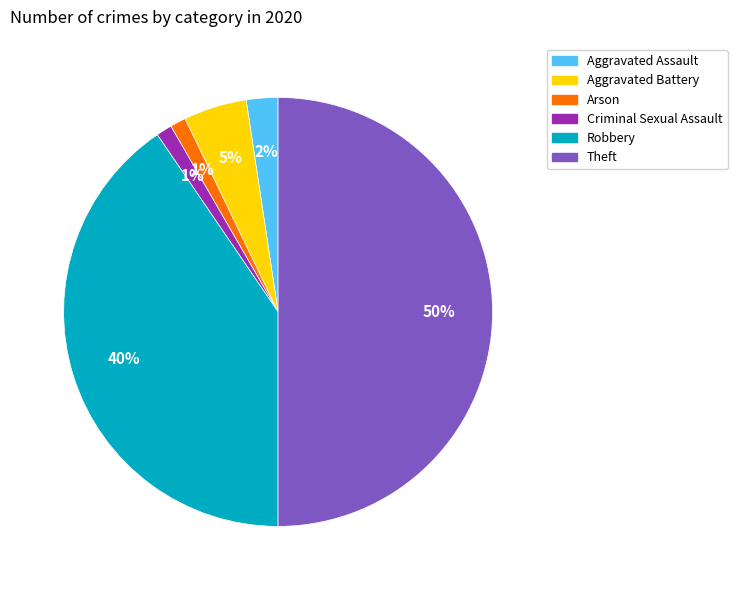

To the nearest percent, what is the difference between the largest and smallest slice percentages?

49%